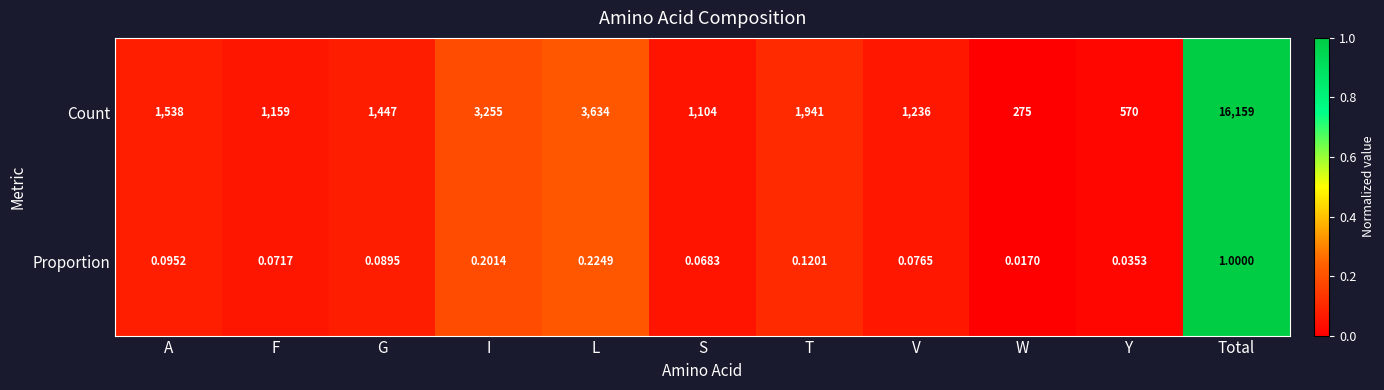

Is the value of Count at Y greater than the value of Proportion at W?

Yes